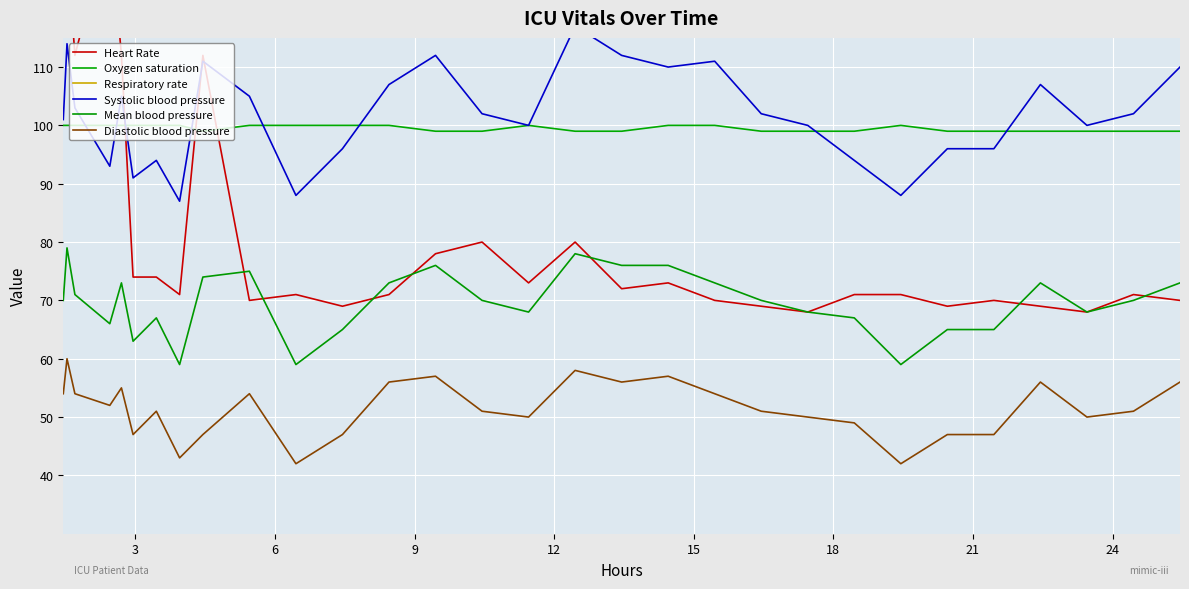

List the series in order of their peak value, highest first.

Heart Rate, Systolic blood pressure, Oxygen saturation, Mean blood pressure, Diastolic blood pressure, Respiratory rate